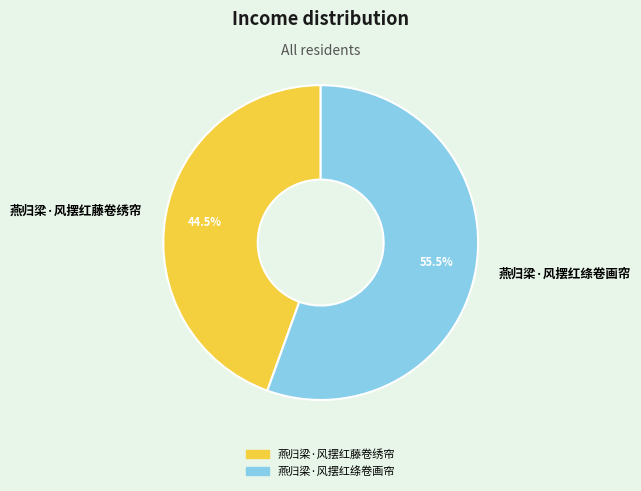

What is the total percentage of 燕归梁·风摆红藤卷绣帘 and 燕归梁·风摆红绦卷画帘?

100.0%